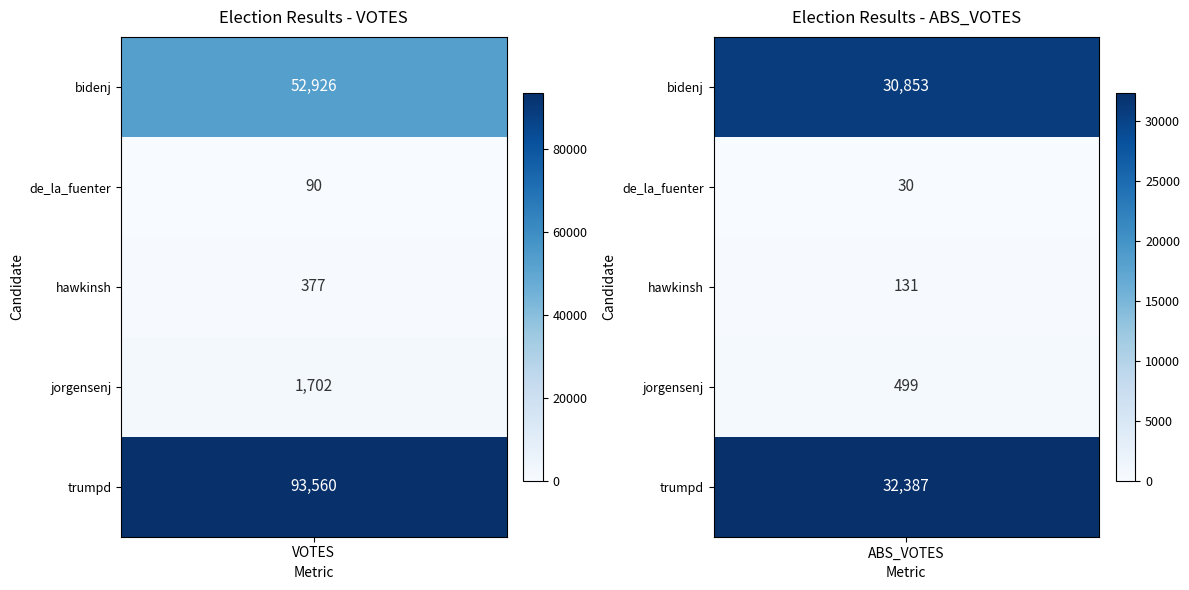

What is the average value of the hawkinsh series?

254